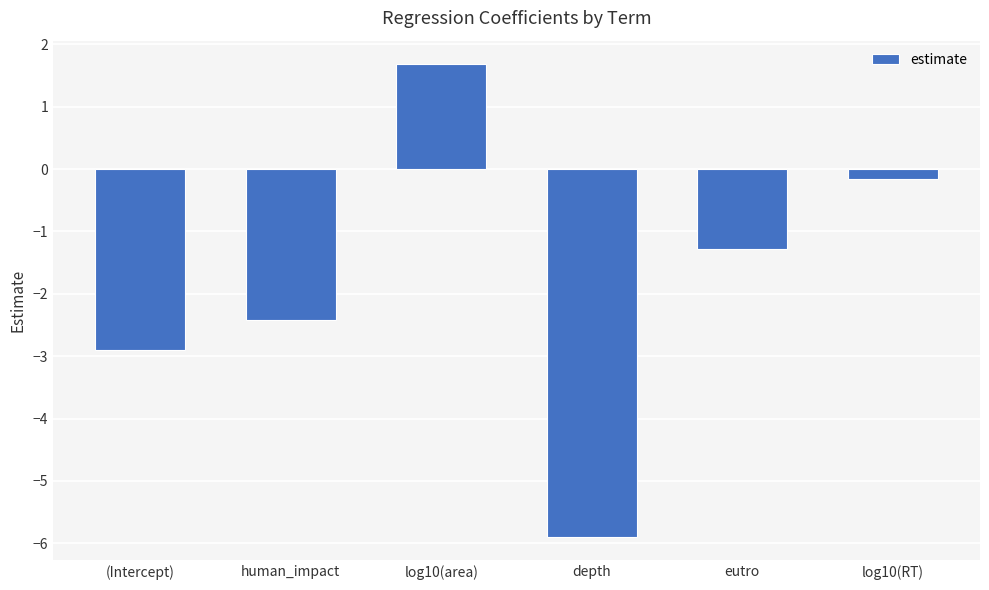

Rank the categories by value from lowest to highest.

depth, (Intercept), human_impact, eutro, log10(RT), log10(area)